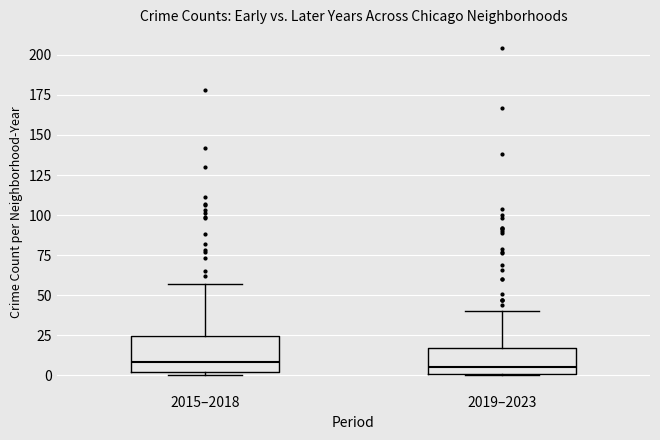

Reading left to right, read every box against the y-axis: the position of its median line, the range the box covers, and the ends of its whiskers. The values are not printed on the chart, so give them approximately, as read against the axis.

2015–2018: median 10, box 0 to 25, whiskers 0 (just below the box's lower edge) to 55
2019–2023: median 5, box 0 to 15, whiskers 0 to 40